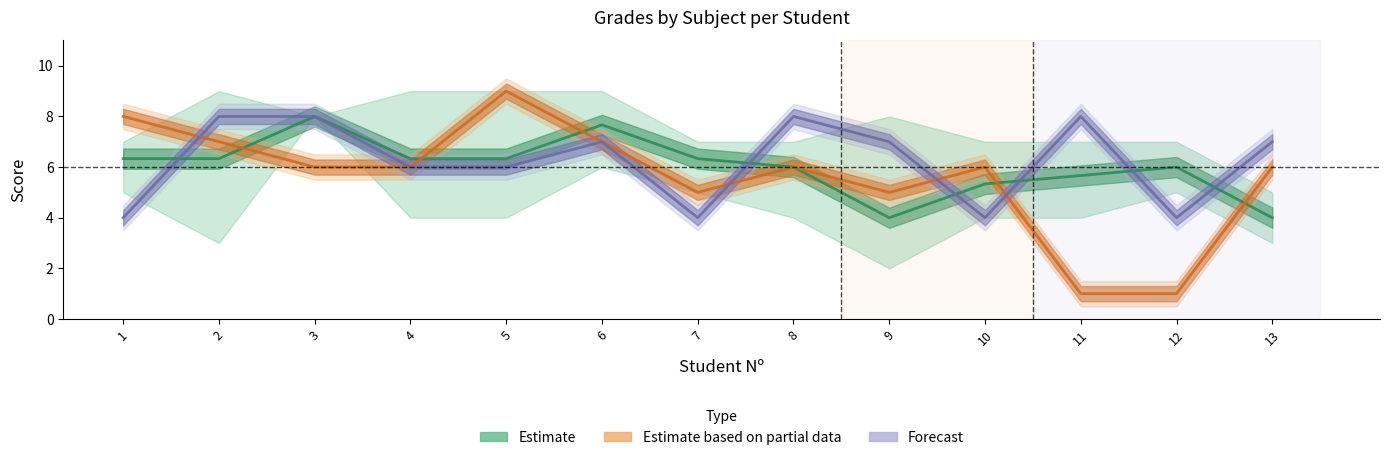

What is the sum of all Forecast values?

81.0